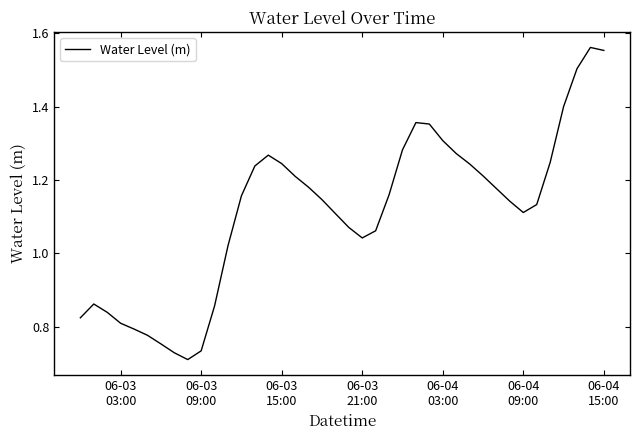

How many distinct data groups are displayed?

1